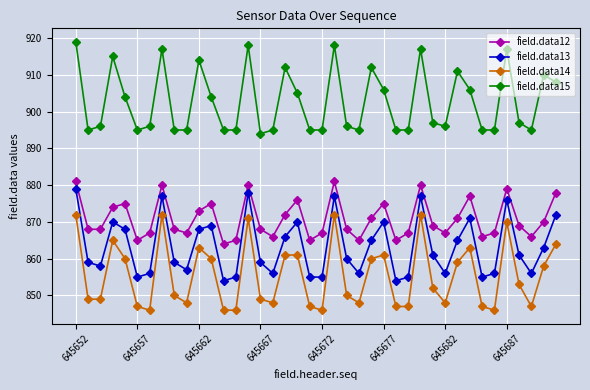

Which series has the largest total across all categories?

field.data15